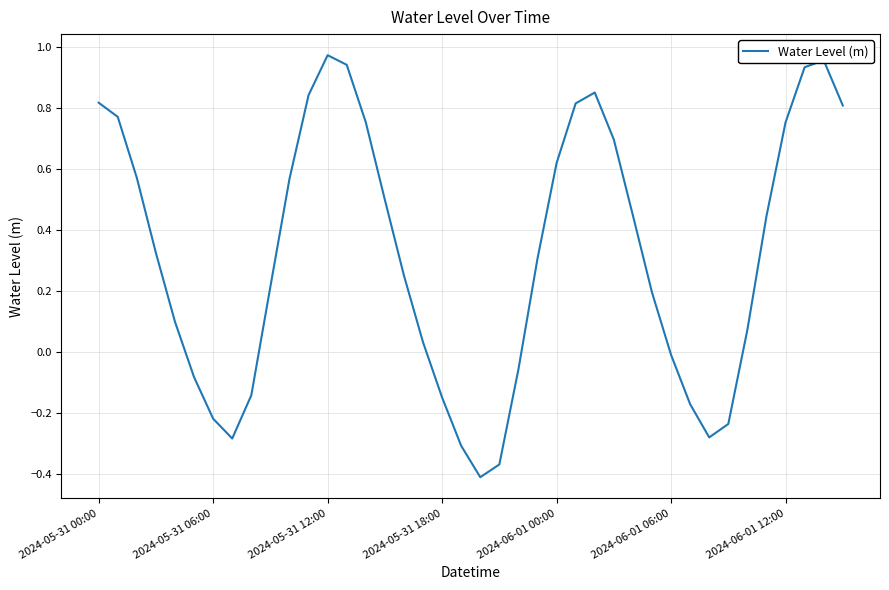

How many values are above zero?

27